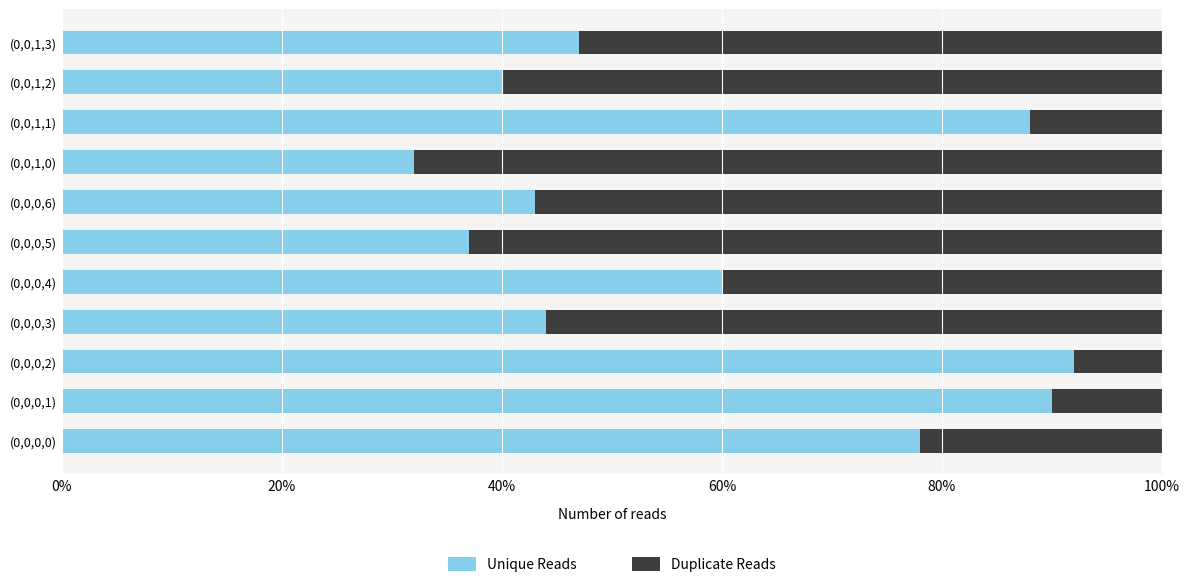

What is the lowest value of the Unique Reads series?

32